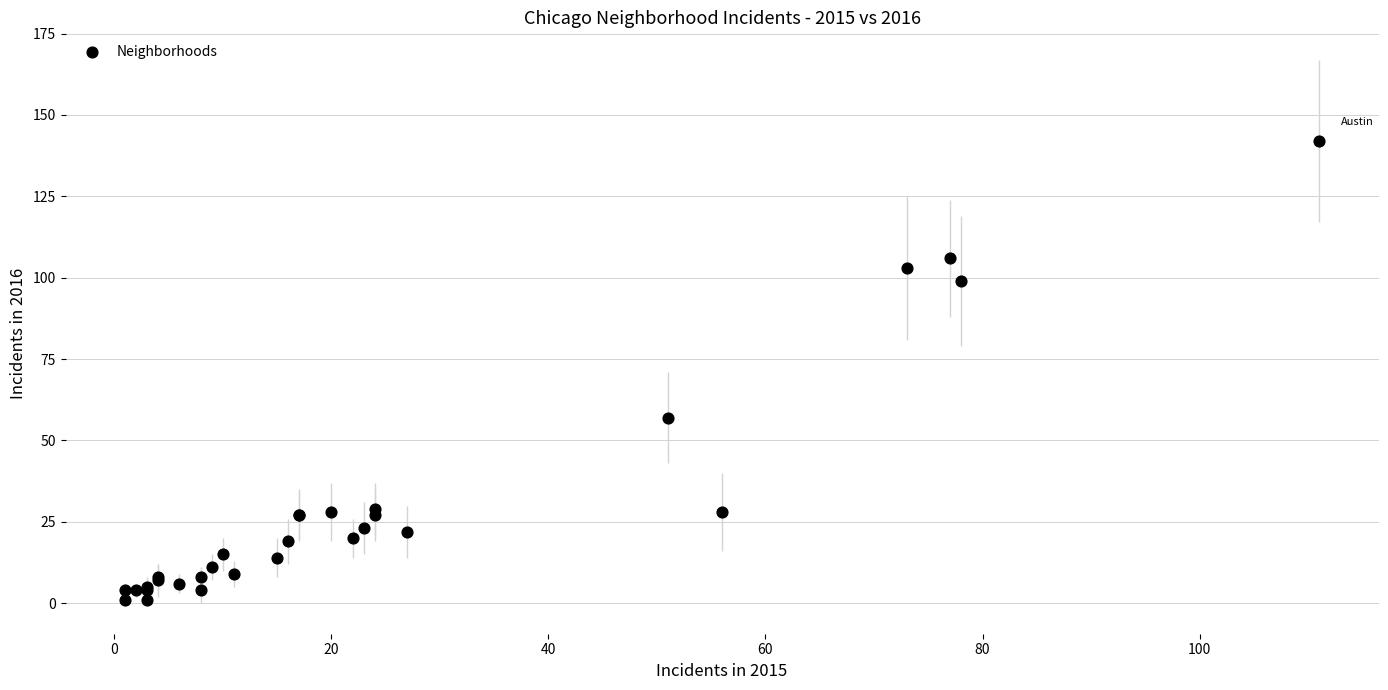

What Y value in the scatter plot is closest to 71?

57